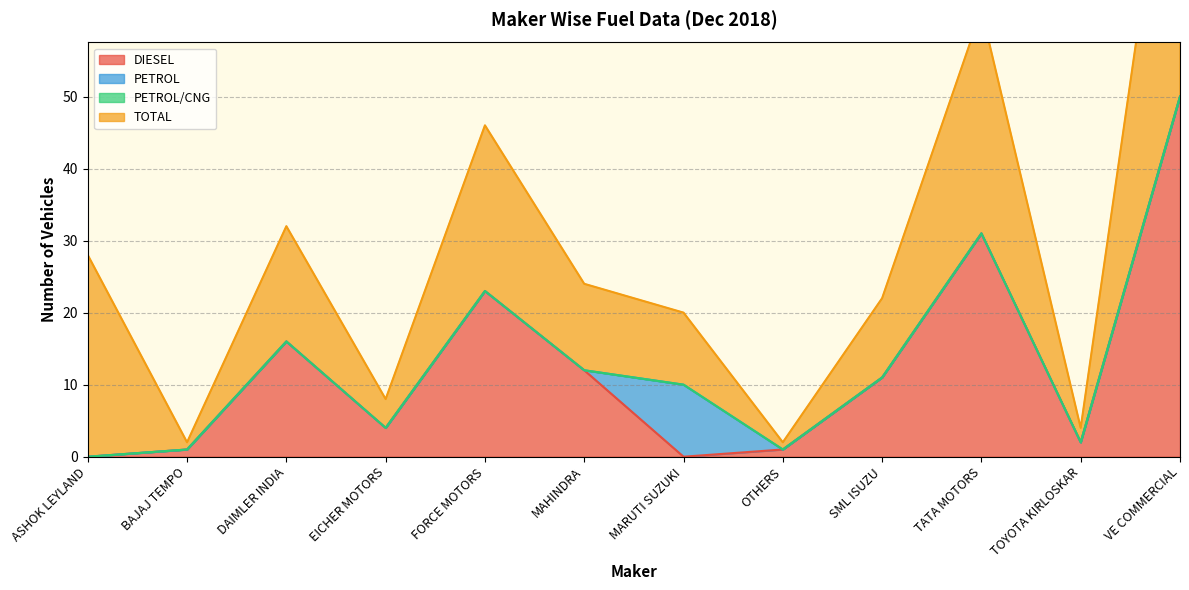

What is the maximum value for DIESEL?

50